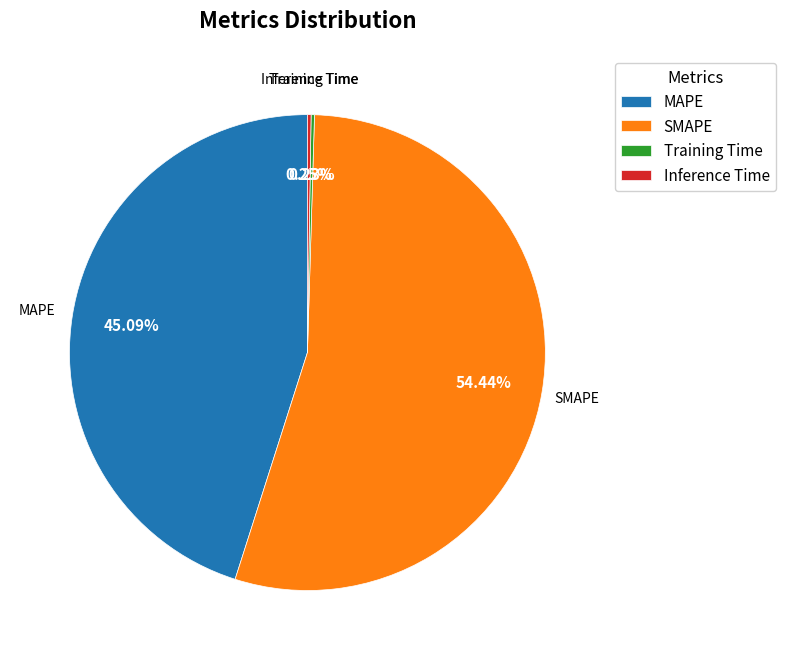

To the nearest percent, what is the average slice percentage?

25%